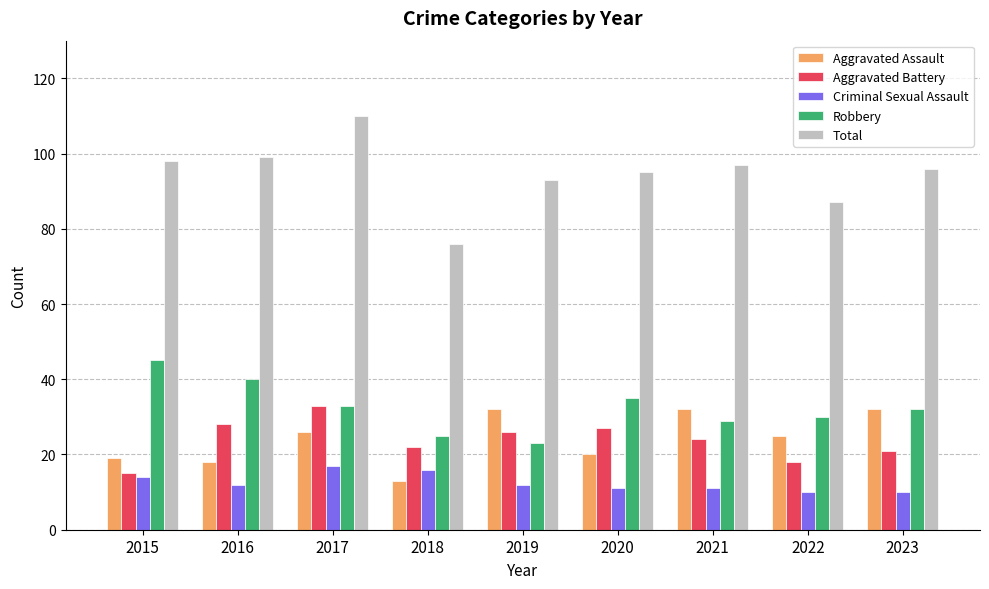

Where is Total nearest to the value 93?

2019